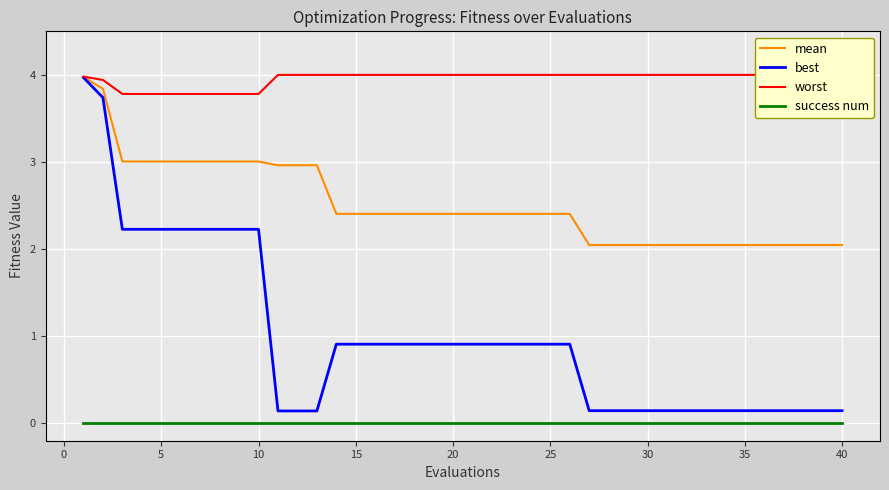

The value of mean at 5 is 1.9. True or false?

False